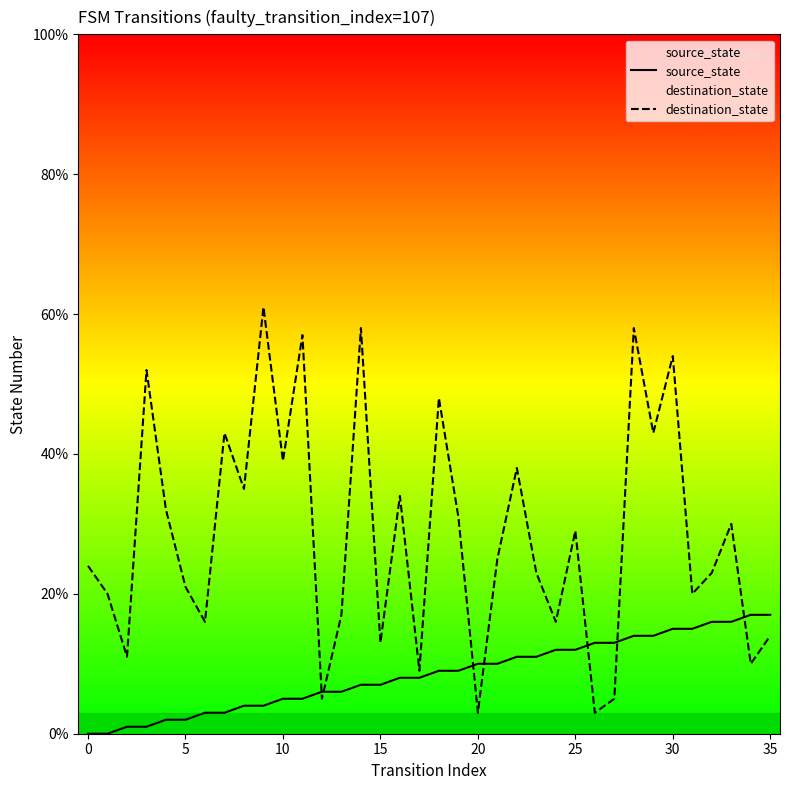

Reading right to left, what are all the values shown in this chart?

source_state: 17	17	16	16	15	15	14	14	13	13	12	12	11	11	10	10	9	9	8	8	7	7	6	6	5	5	4	4	3	3	2	2	1	1	0	0
destination_state: 14	10	30	23	20	54	43	58	5	3	29	16	23	38	25	3	31	48	9	34	13	58	17	5	57	39	61	35	43	16	21	32	52	11	20	24